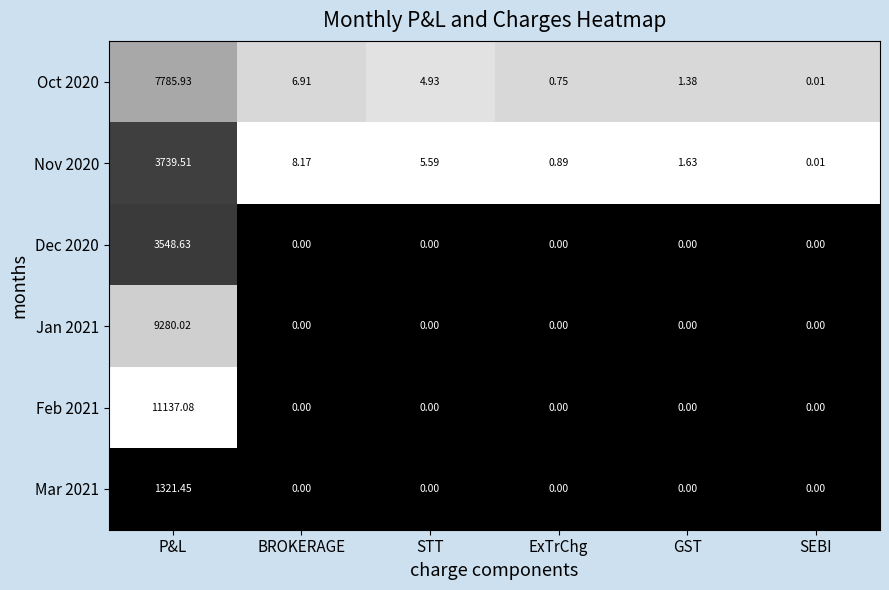

At which category does the chart reach its peak across all series?

P&L